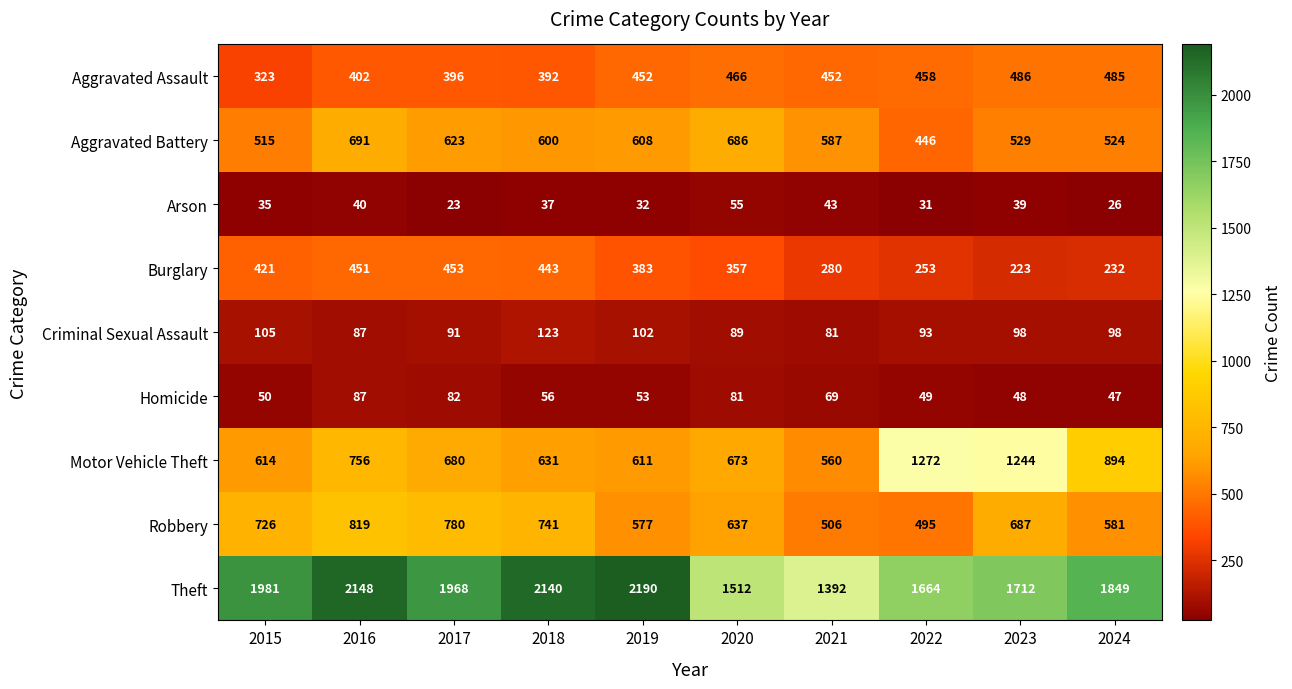

What is the smallest value displayed?

23